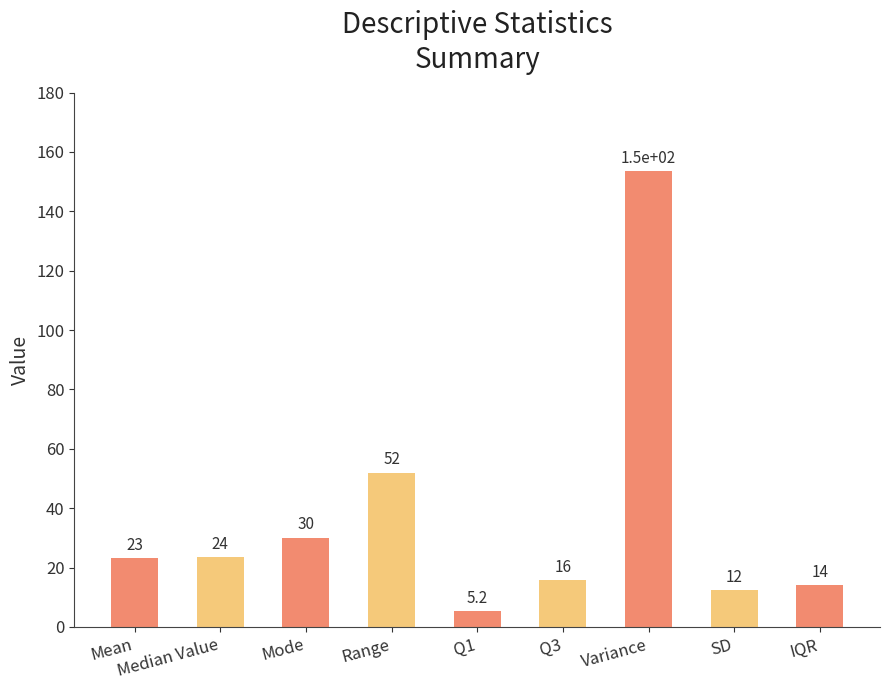

What value does the data have at IQR?

14.0